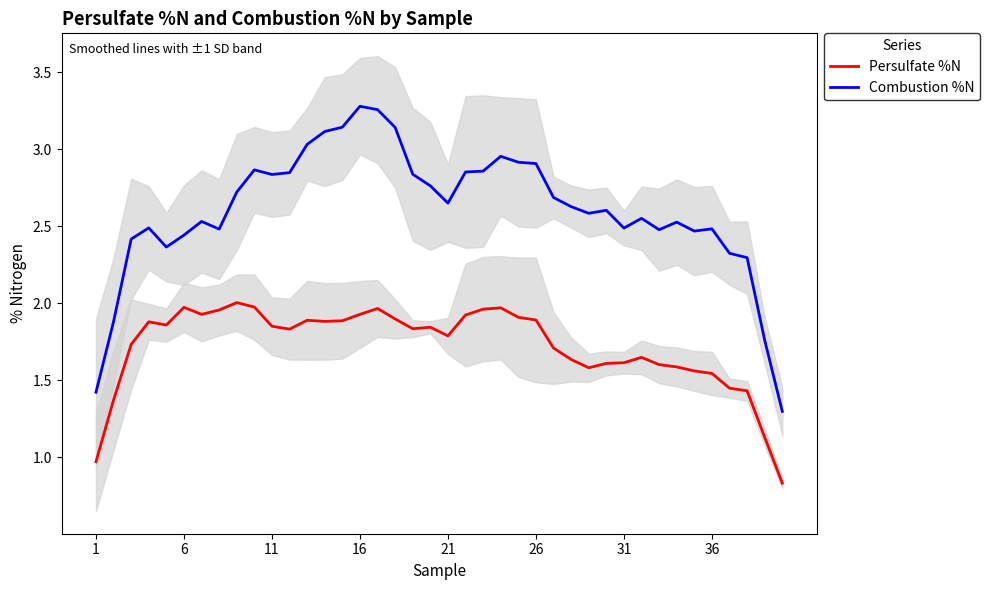

True or false: Combustion %N and Persulfate %N intersect in this chart.

False